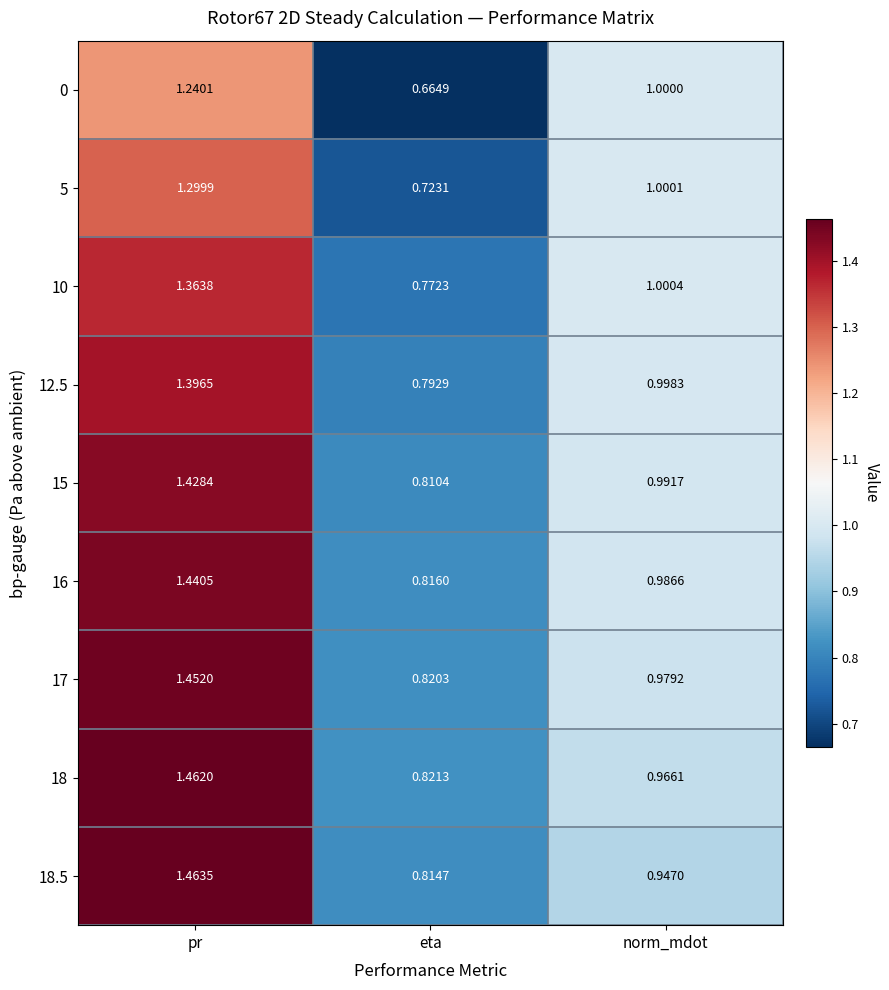

What is the total value across all series at pr?

12.5